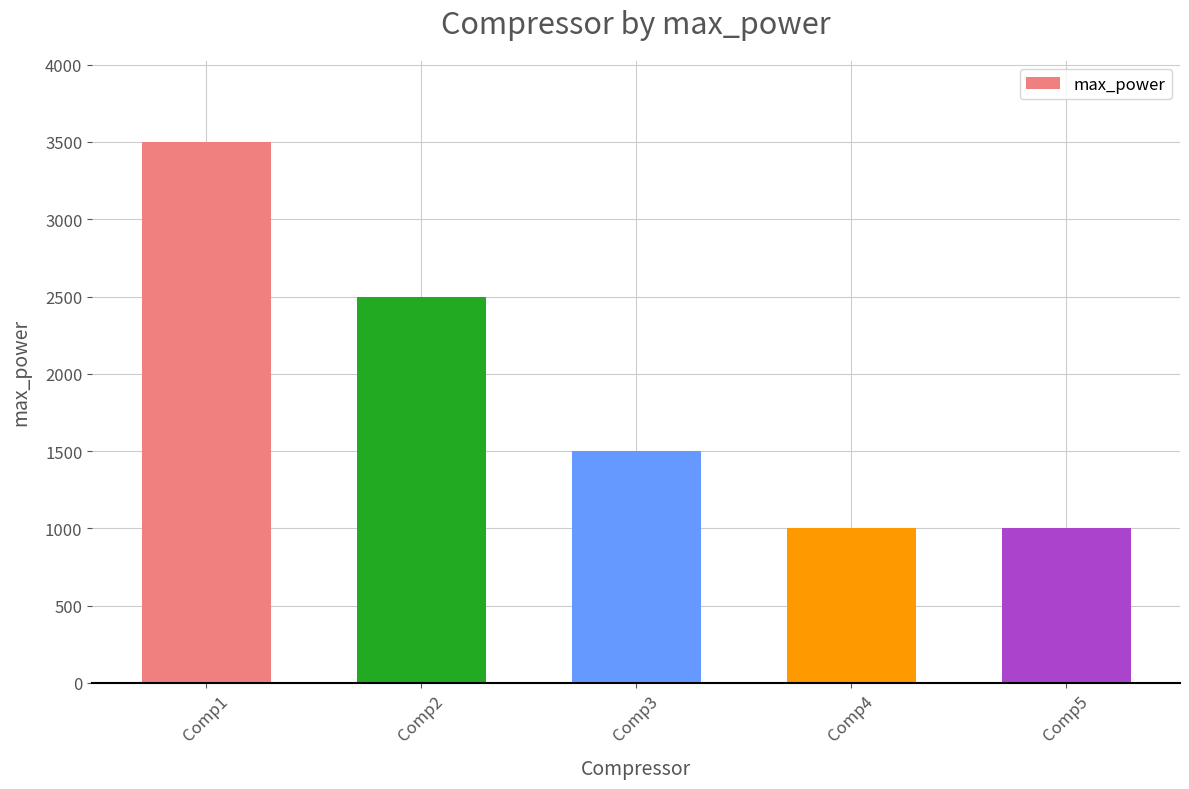

Reading right to left, list all the values displayed in this chart.

Comp5=1000	Comp4=1000	Comp3=1500	Comp2=2500	Comp1=3500